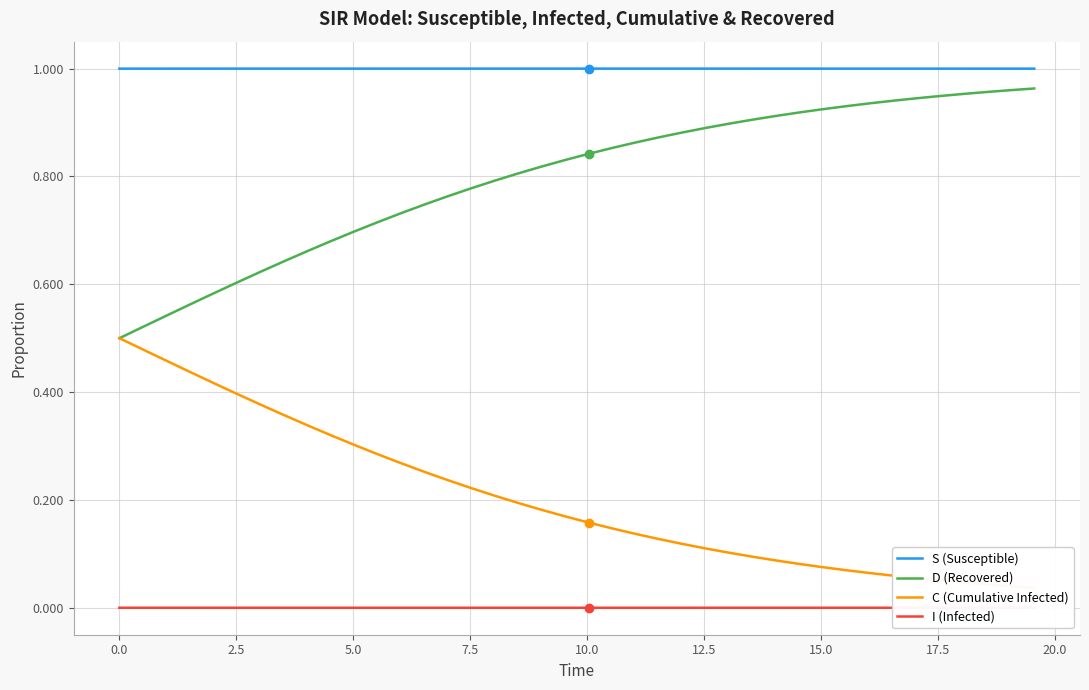

How many interior local valleys does the I (Infected) series have?

1